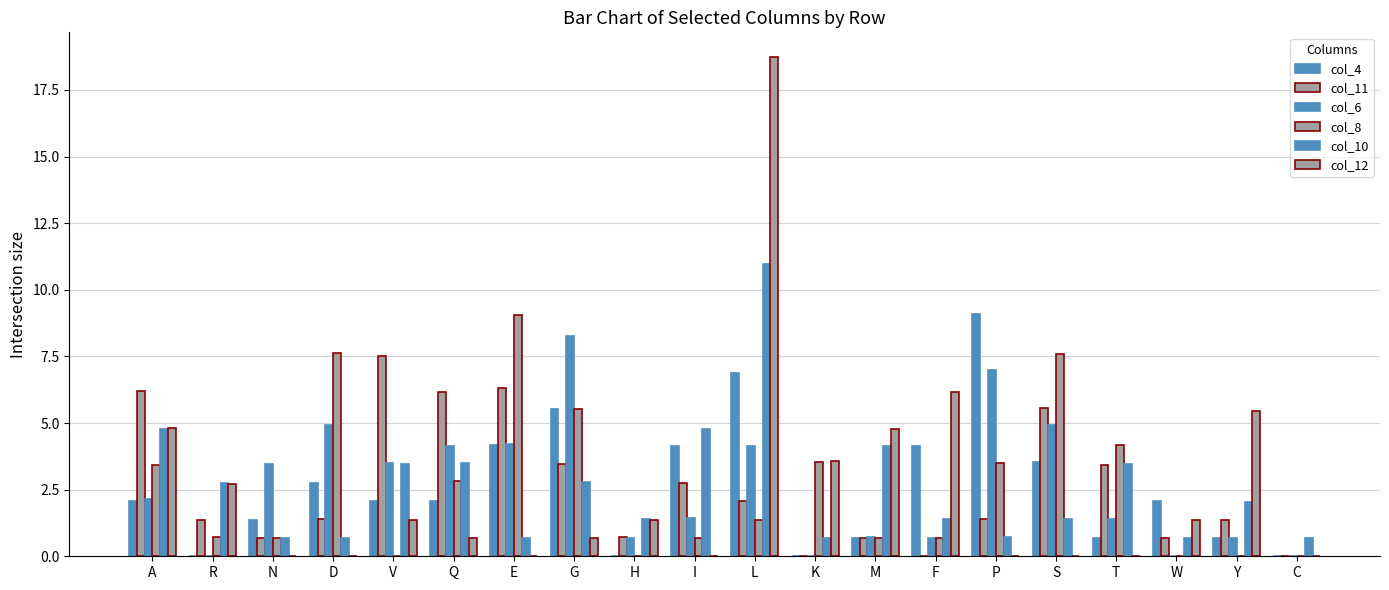

What is the difference between the second highest and minimum values in the col_8 series?

7.6